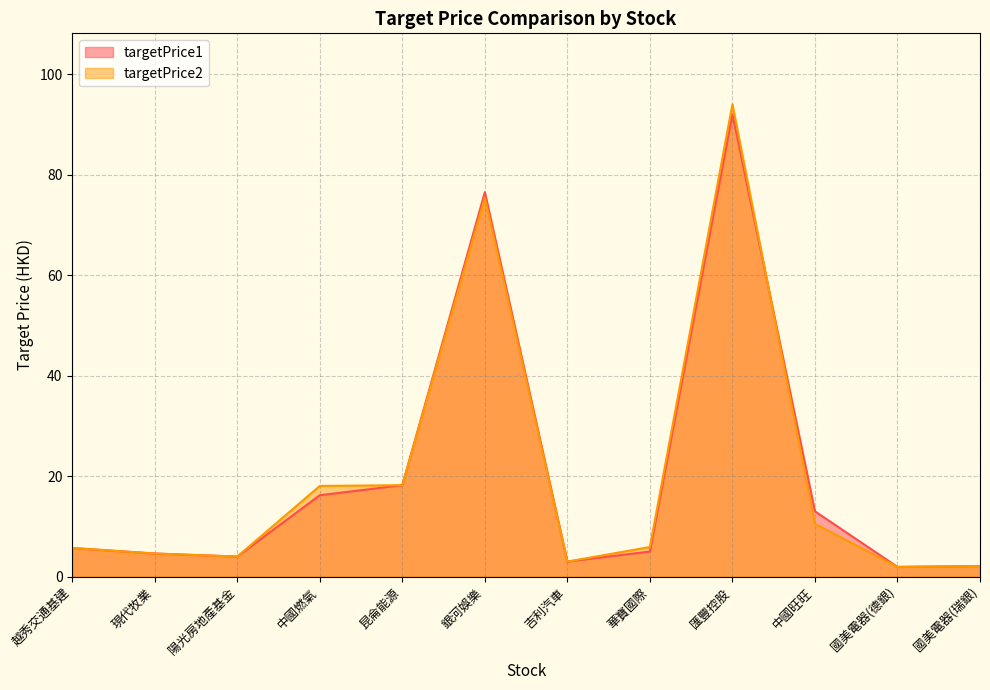

What is the approximate value of targetPrice1 at 現代牧業?

4.6